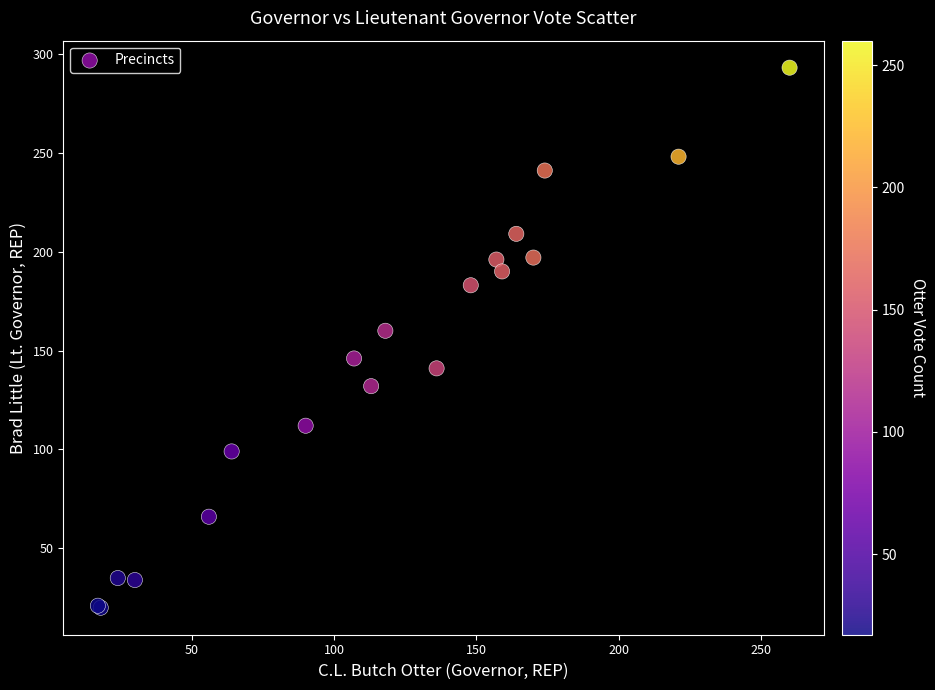

What Y value in the scatter plot is closest to 156?

160